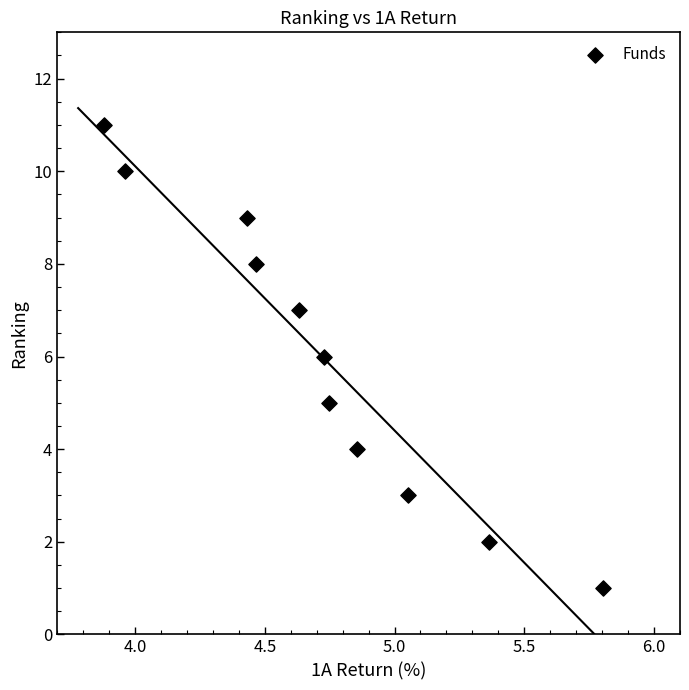

What is the range of Y values (max minus min)?

10